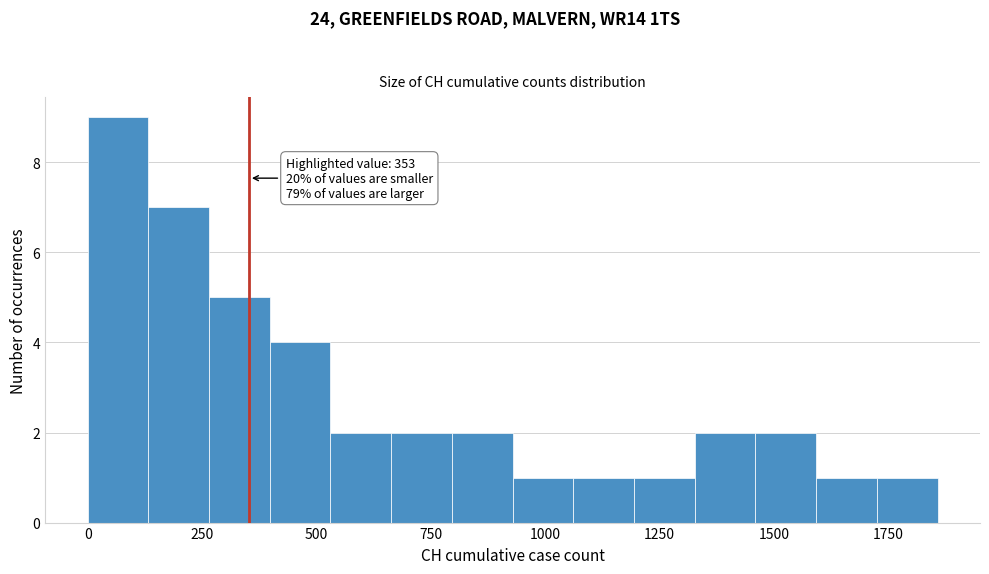

Around what value on the x-axis is the tallest bar? Give the approximate position of its centre, as read against the axis.

50